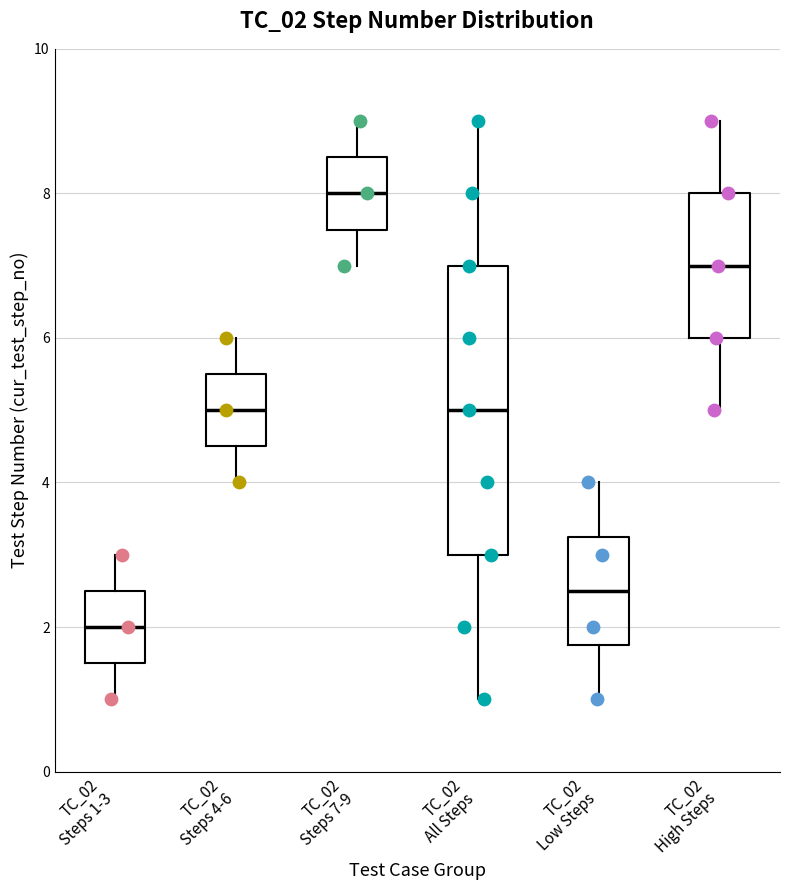

Reading left to right, transcribe this box plot: for each box, give where its median line is, the range the box spans, and where its two whiskers end, as read against the y-axis. The values are not printed on the chart, so give them approximately, as read against the axis.

TC_02 Steps 1-3: median 2.0, box 1.6 to 2.6, whiskers 1.0 to 3.0
TC_02 Steps 4-6: median 5.0, box 4.6 to 5.6, whiskers 4.0 to 6.0
TC_02 Steps 7-9: median 8.0, box 7.6 to 8.6, whiskers 7.0 to 9.0
TC_02 All Steps: median 5.0, box 3.0 to 7.0, whiskers 1.0 to 9.0
TC_02 Low Steps: median 2.6, box 1.8 to 3.2, whiskers 1.0 to 4.0
TC_02 High Steps: median 7.0, box 6.0 to 8.0, whiskers 5.0 to 9.0